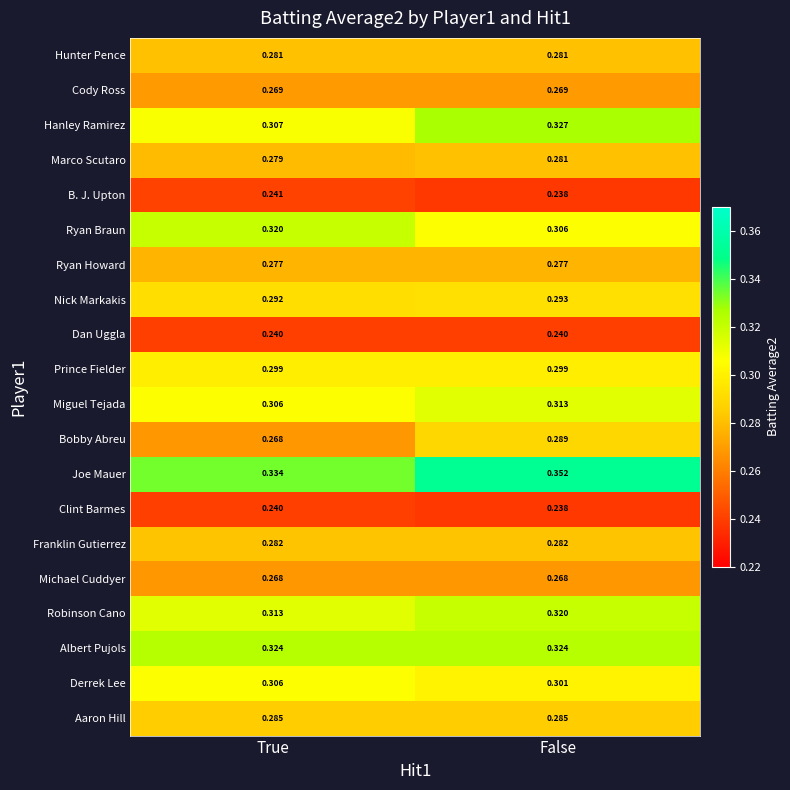

Is the value of Aaron Hill at False greater than the value of Cody Ross at True?

Yes